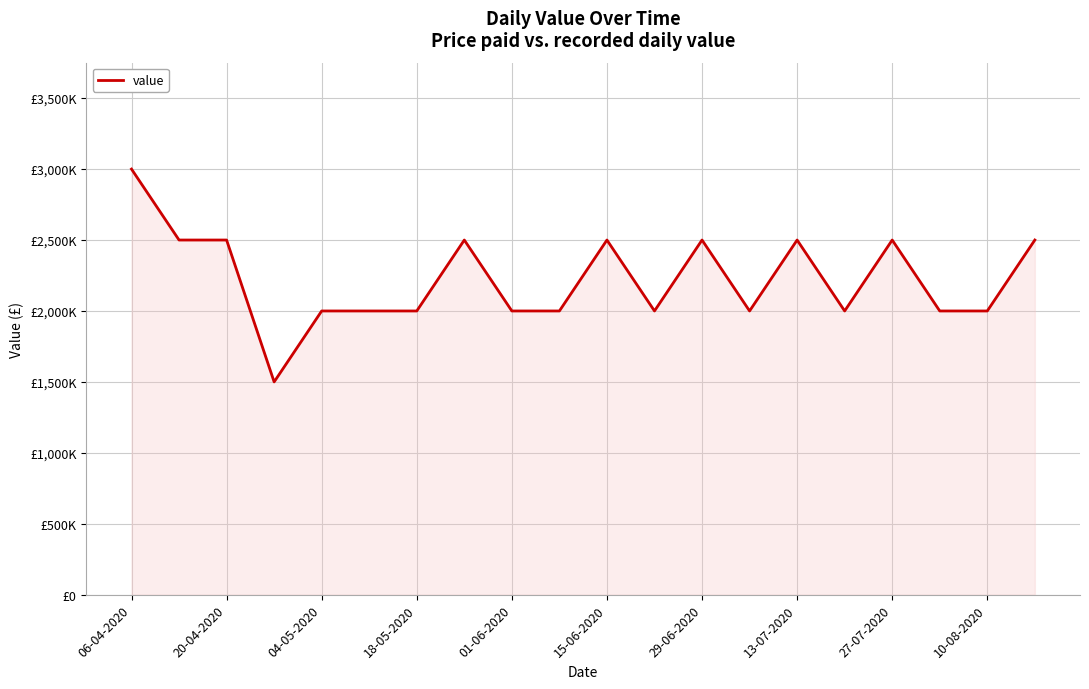

At which label is the value closest to 2250000?

20-04-2020